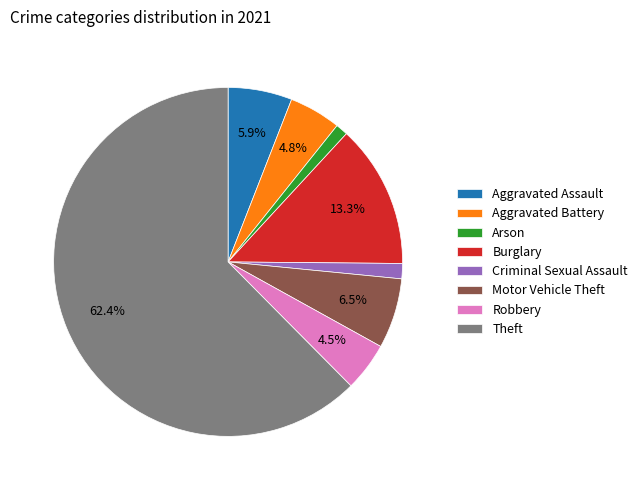

Approximately how many times larger is the value at Robbery compared to Burglary?

0.3